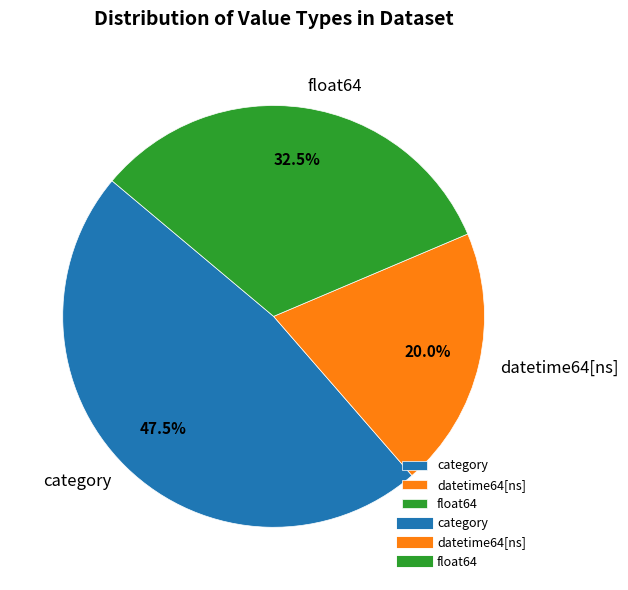

What percentage is NOT represented by datetime64[ns]?

80.0%